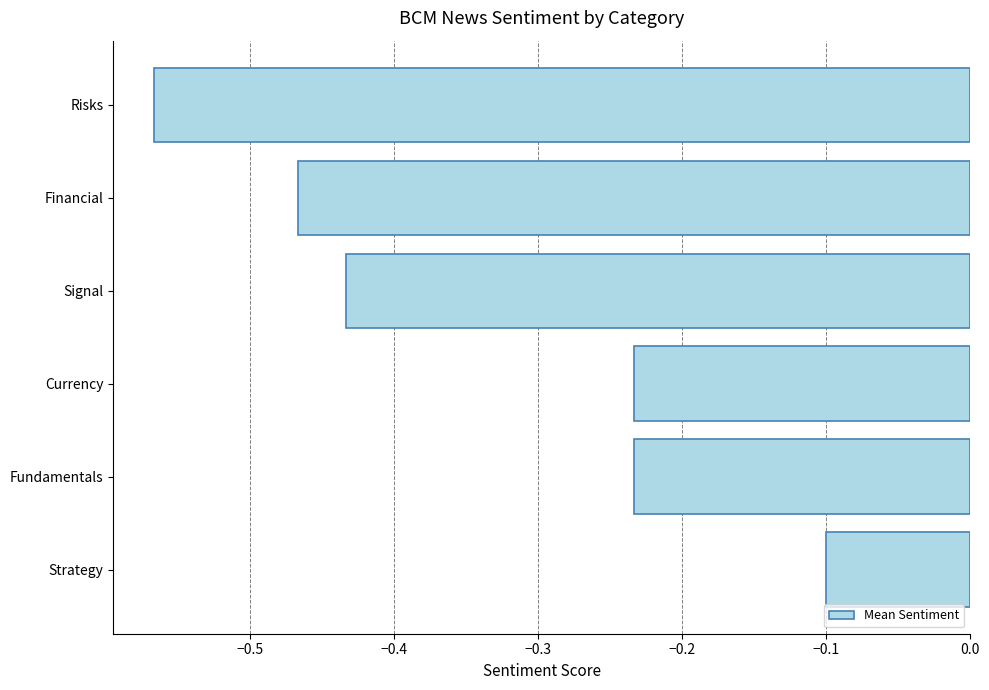

The chart shows a value of -0.3 at Financial. True or false?

False